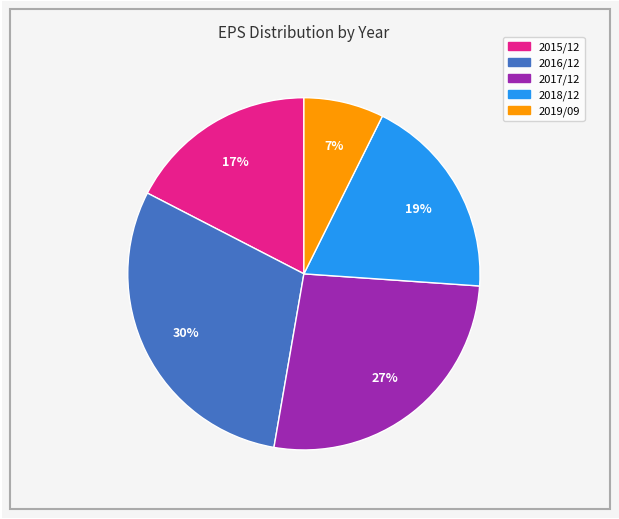

How many slices are in this pie chart?

5